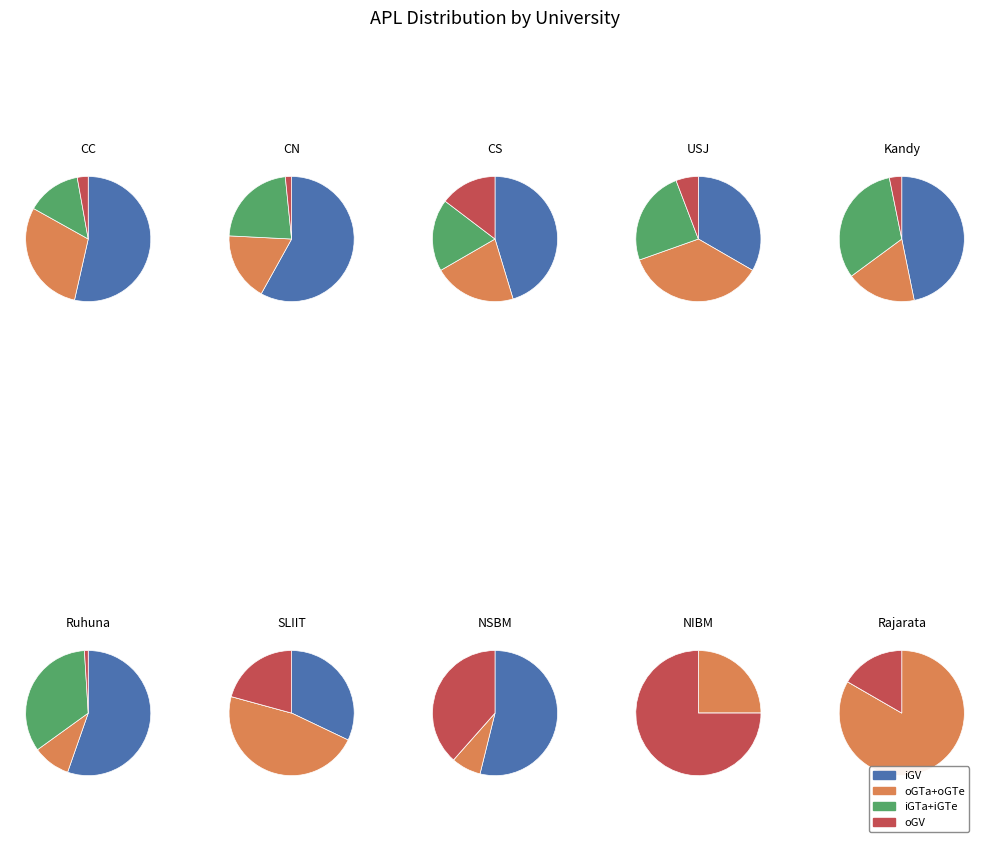

True or false: CS accounts for 33% of the total.

False